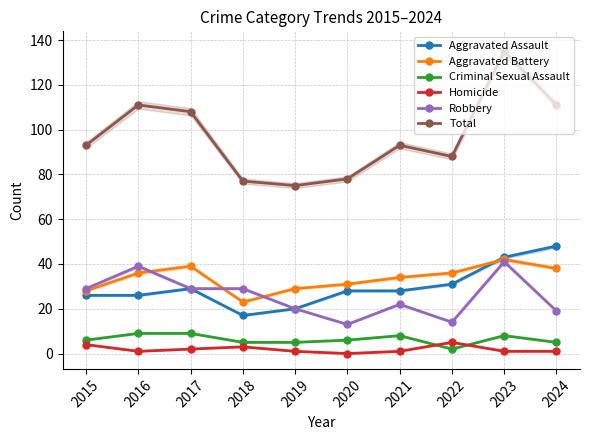

What is the difference between the second highest and second lowest values in the Total series?

34